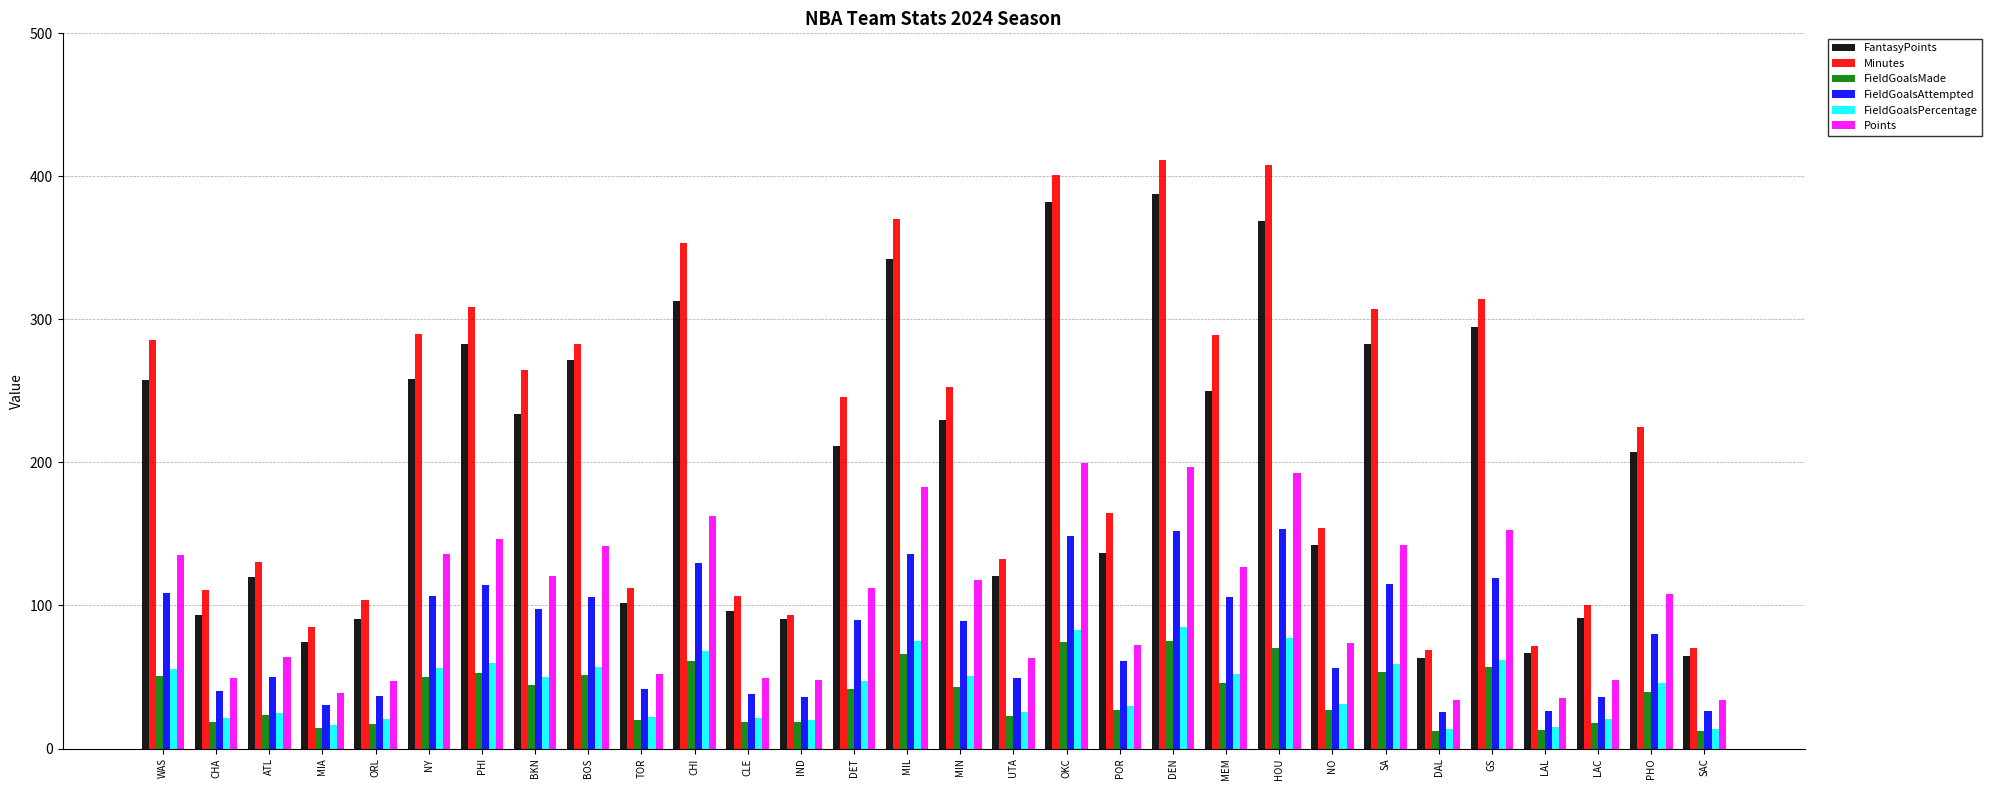

How many values in the FieldGoalsAttempted series are below 88?

15